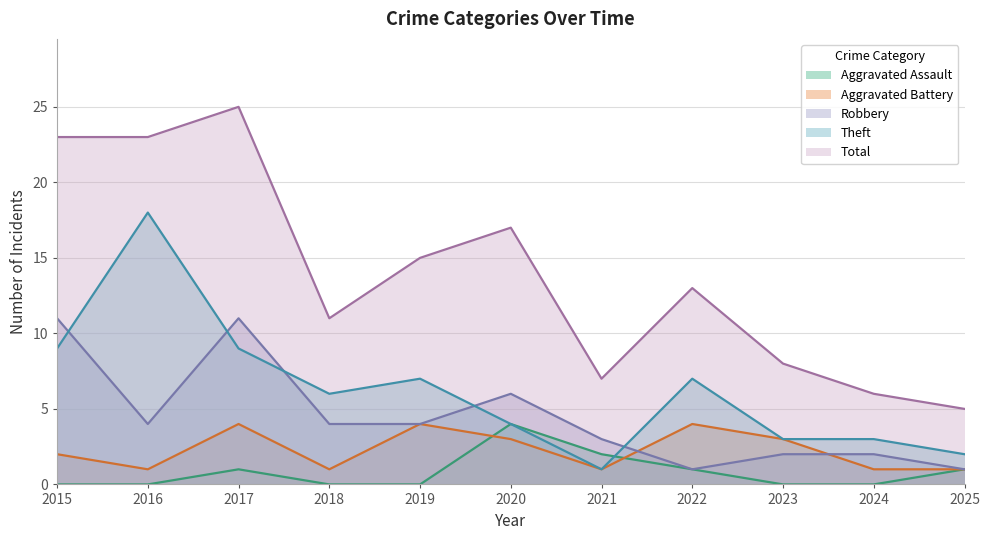

What is the highest value of the Total series?

25